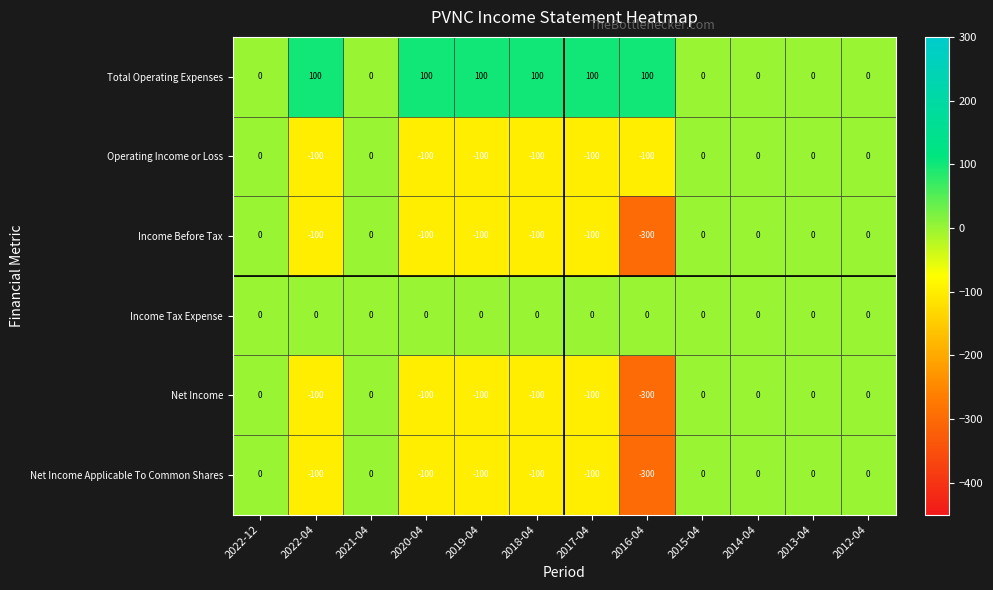

Is it true that Income Tax Expense equals 0 at 2022-12?

True